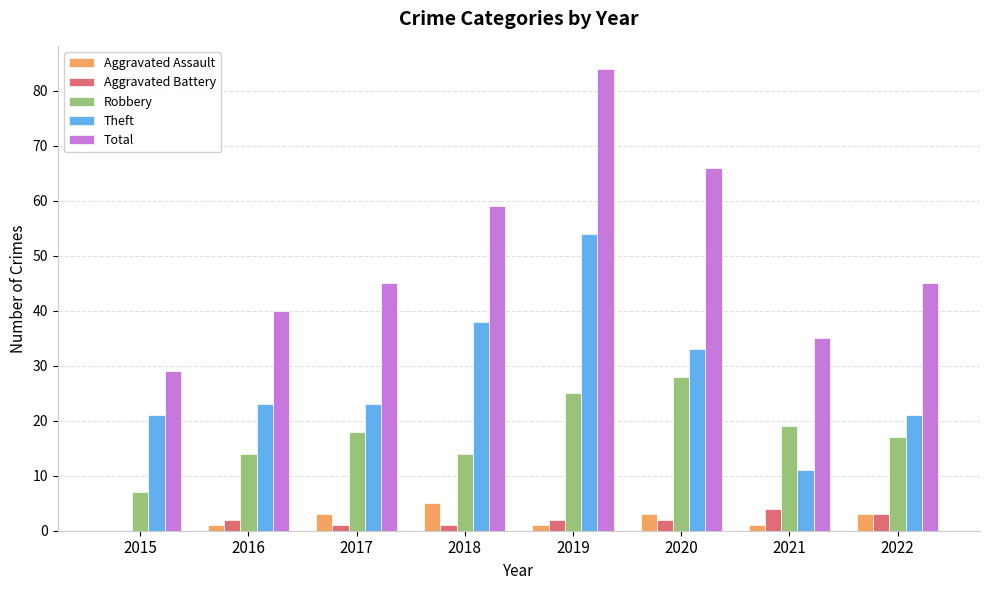

Which series changed the most between 2015 and 2019?

Total